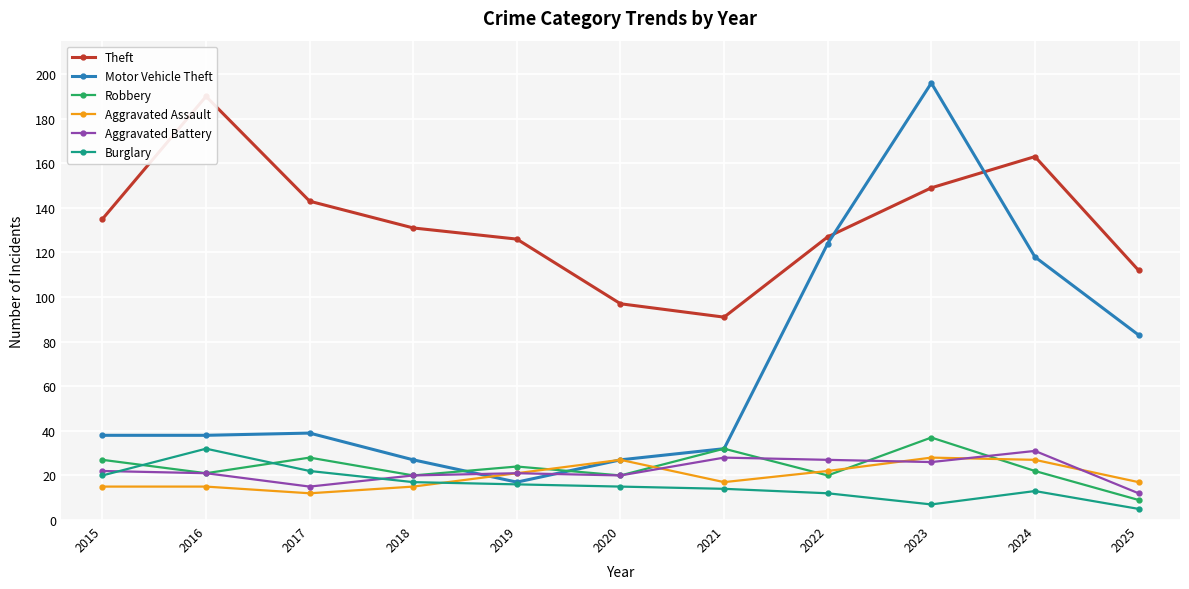

Where does the Motor Vehicle Theft series first go above 38?

2017